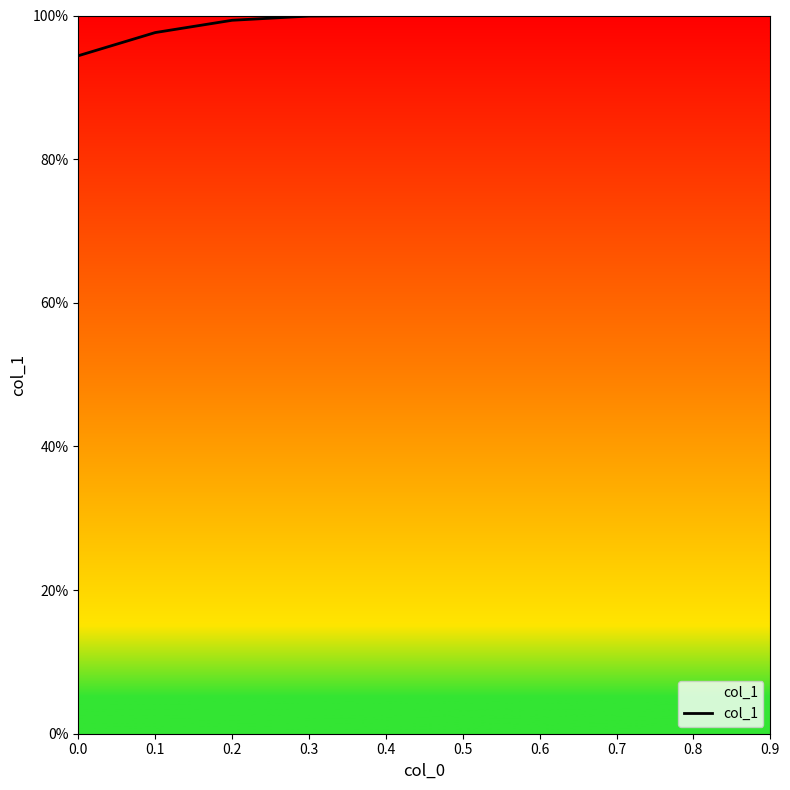

Reading right to left, what are all the values shown in this chart?

1.0	1.0	1.0	1.0	1.0	1.0	1.0	1.0	1.0	0.9